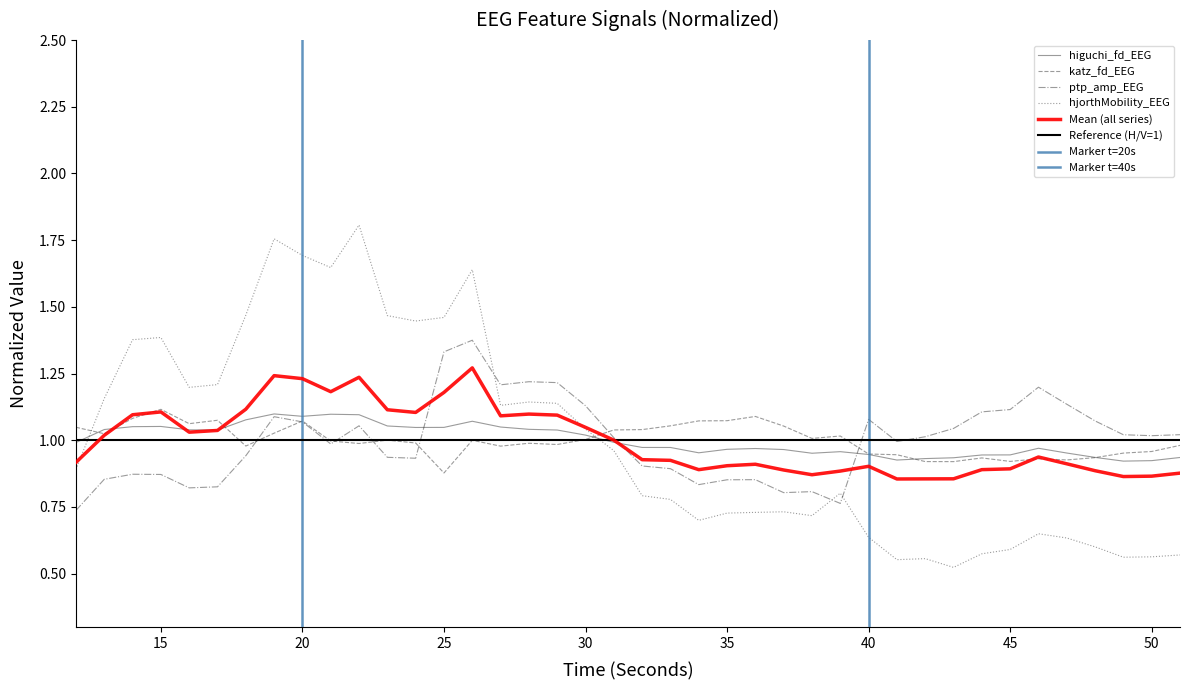

What is the difference between the maximum and minimum values in the katz_fd_EEG series?

0.2